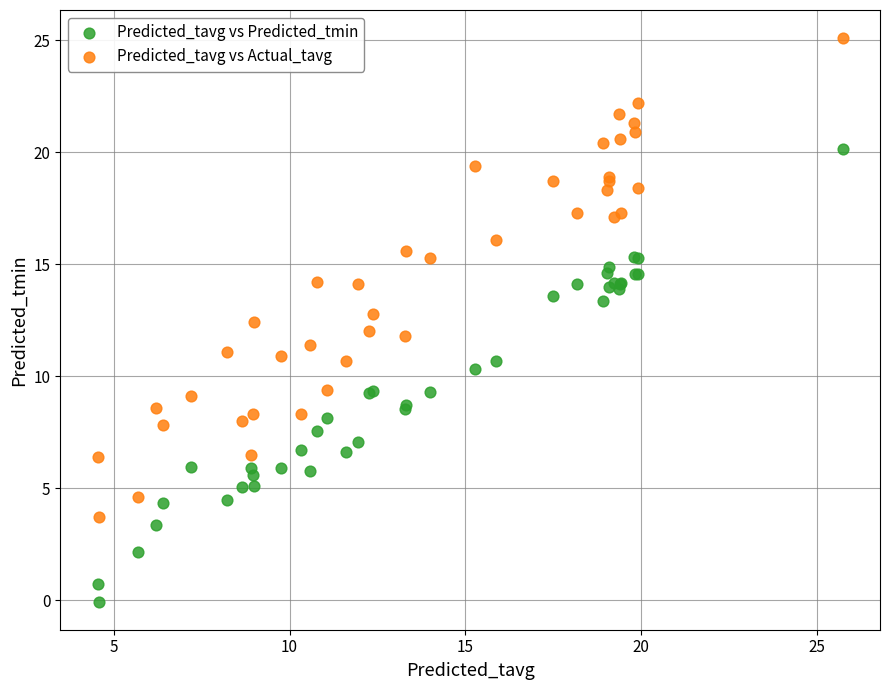

Which series has the widest spread of Y values?

Predicted_tavg vs Actual_tavg